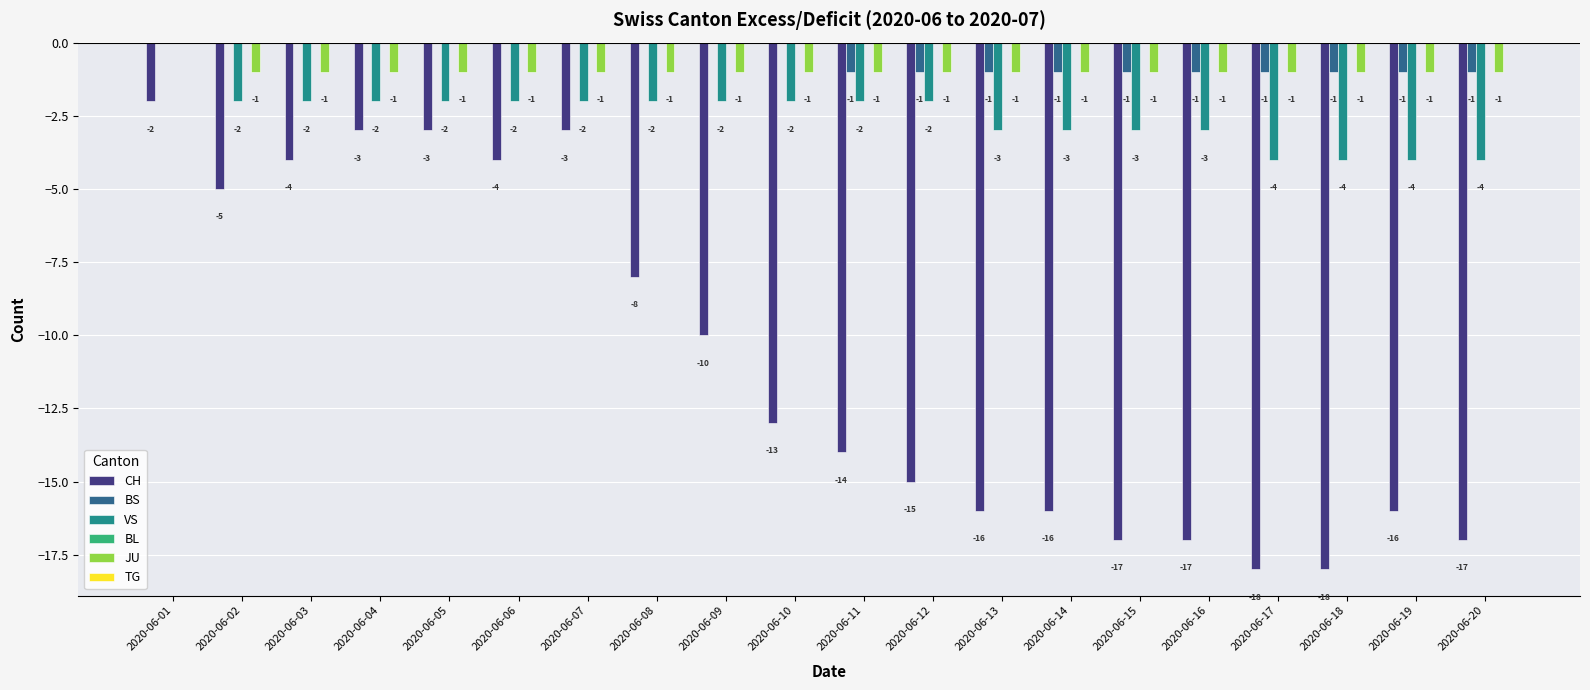

At which label is JU closest to 0?

2020-06-01